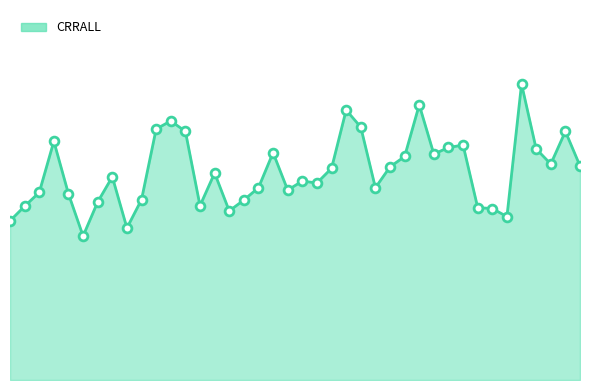

Is this an area chart (filled region under the line)?

Yes